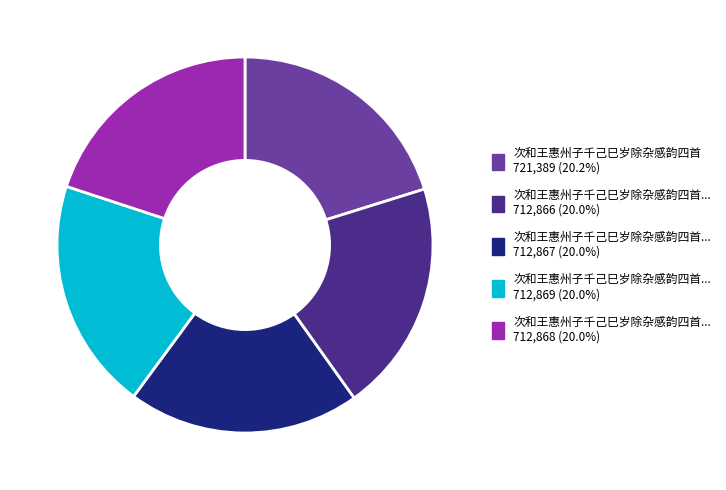

Does any single category account for the majority?

No